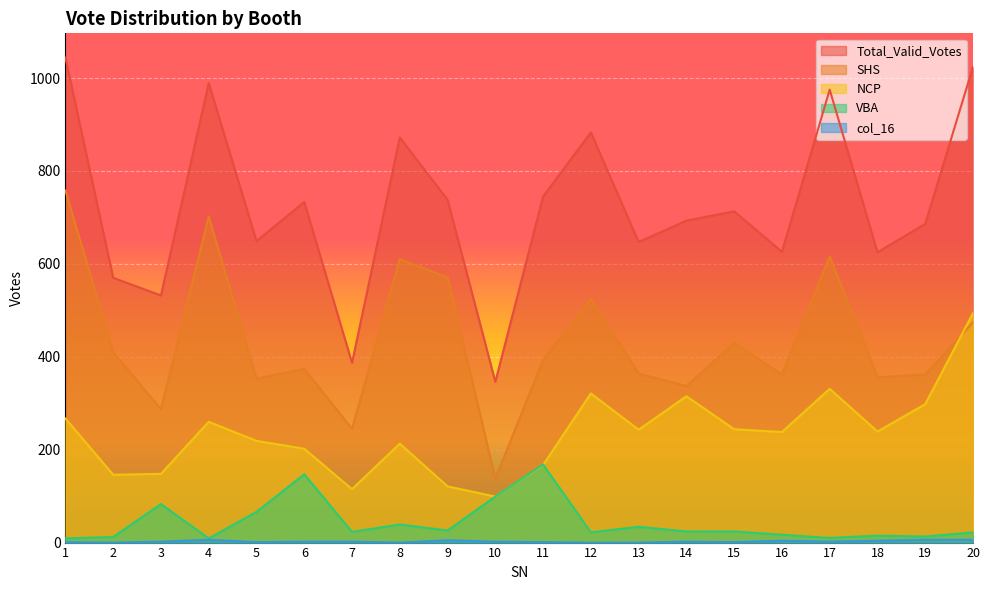

How many values in the SHS series are below 393?

10